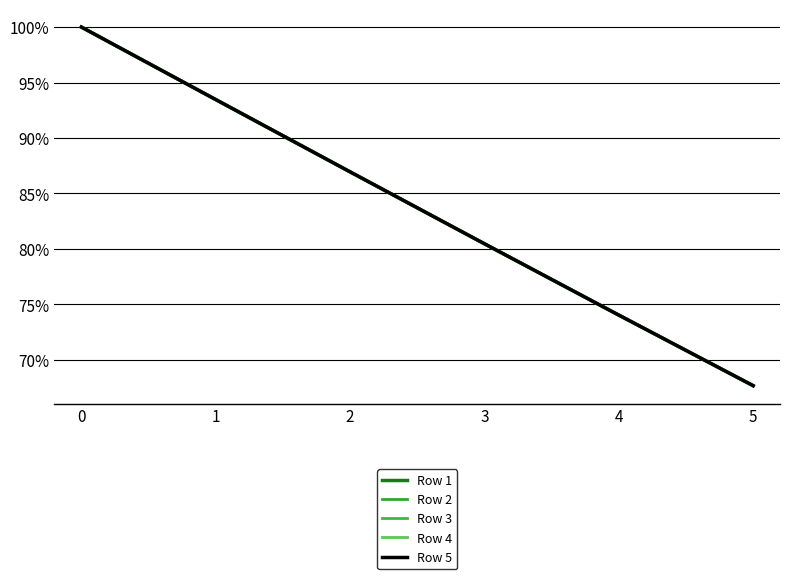

How many values in the Row 2 series exceed 86?

3